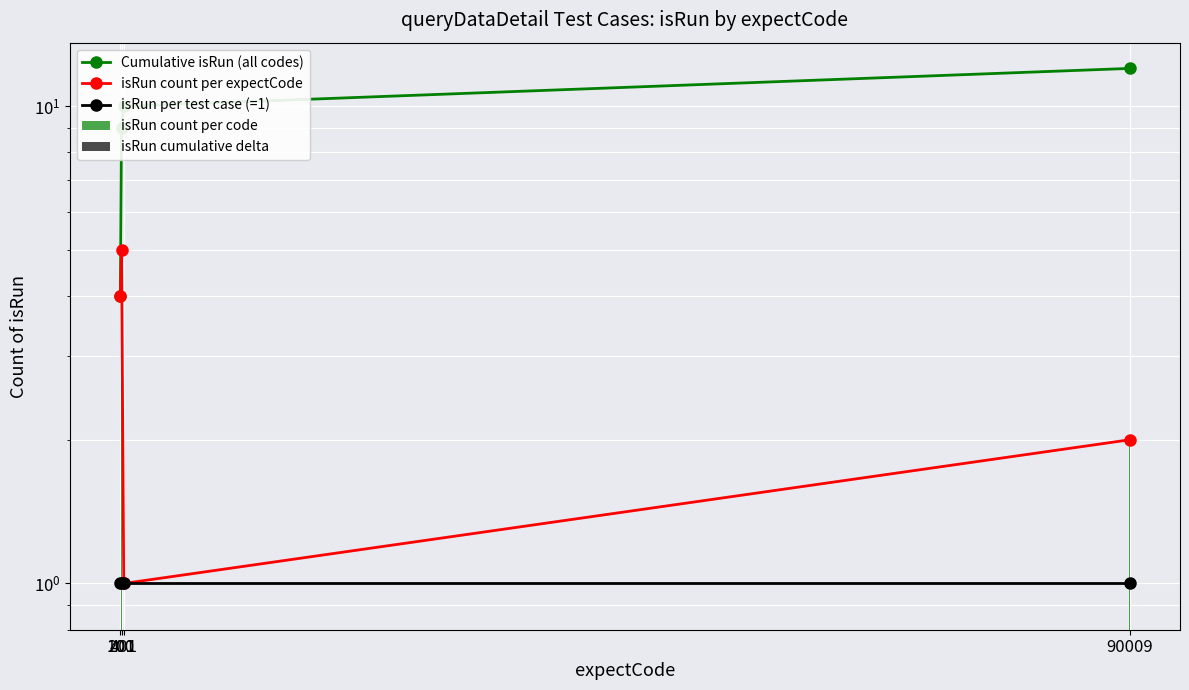

Which category has the lowest value across all series?

100